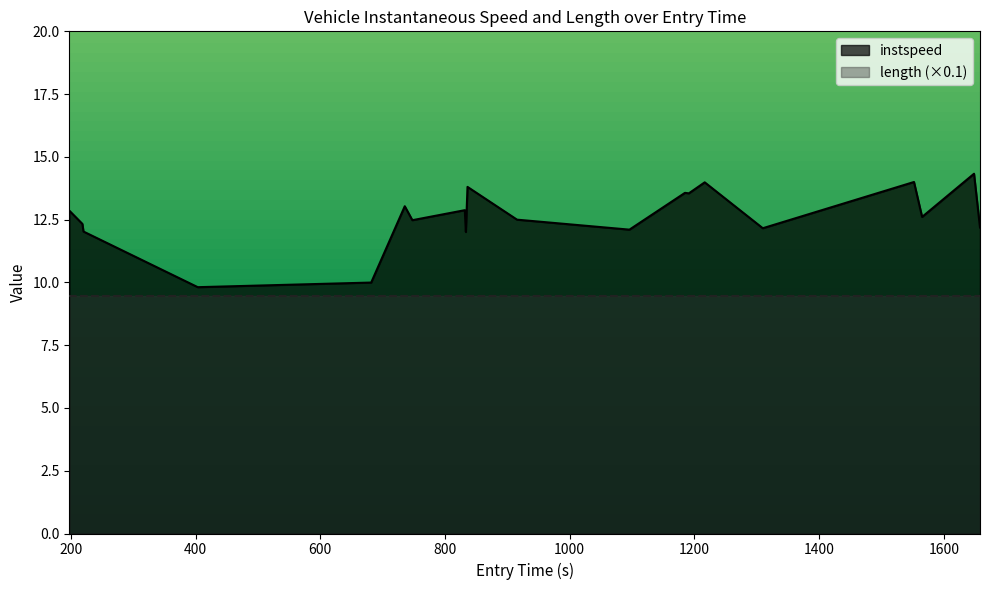

What is the difference between the maximum and minimum values?

4.5